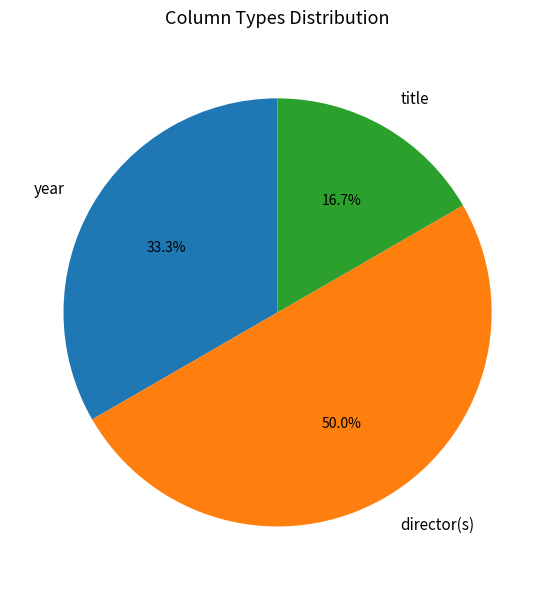

What is the ratio of the value at director(s) to the value at title?

3.0